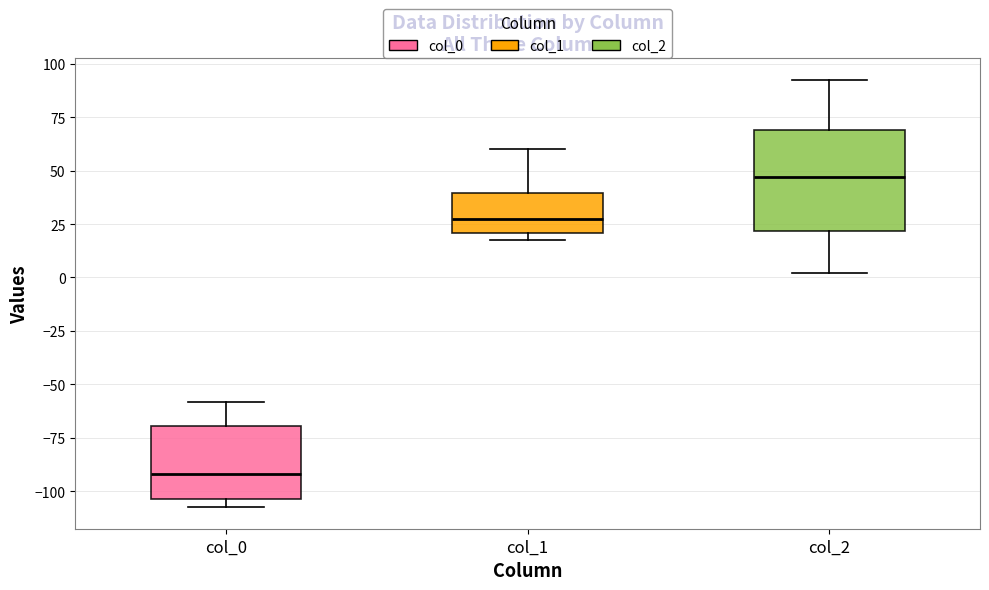

Which box's median line is the highest?

col_2